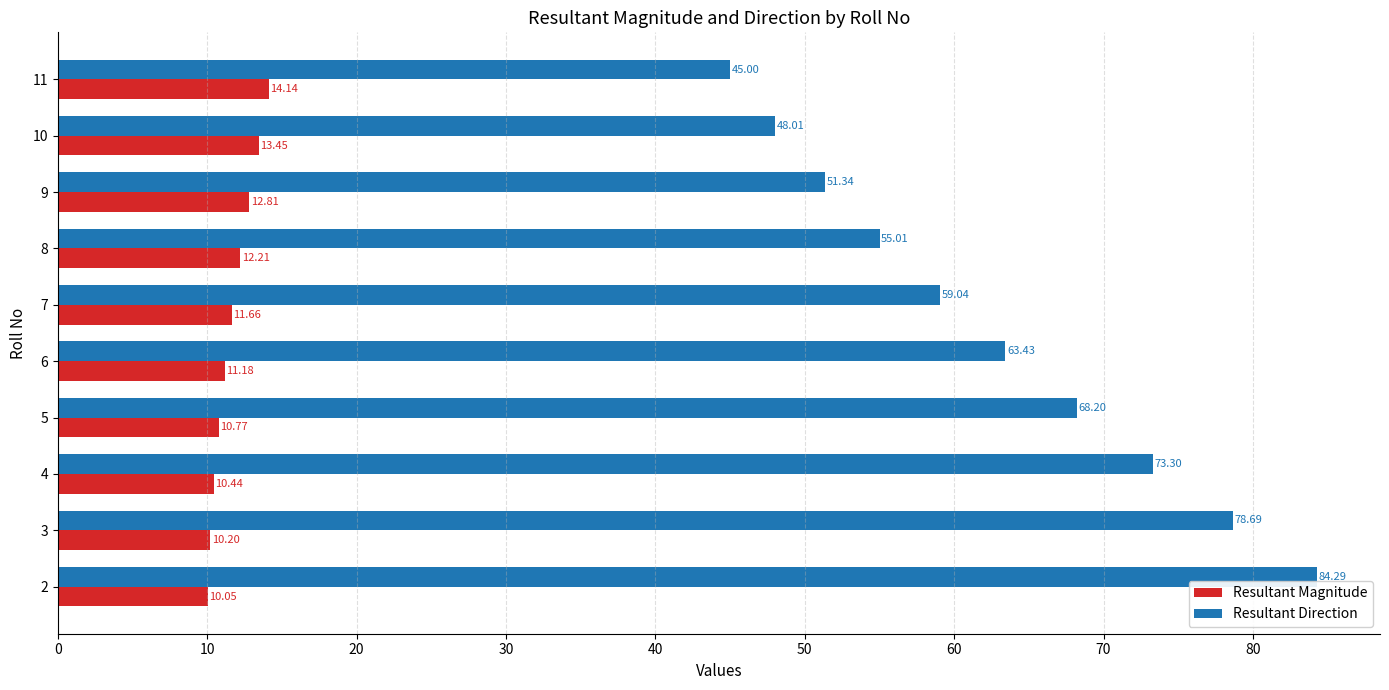

Rank the series at 11 from highest to lowest value.

Resultant Direction, Resultant Magnitude